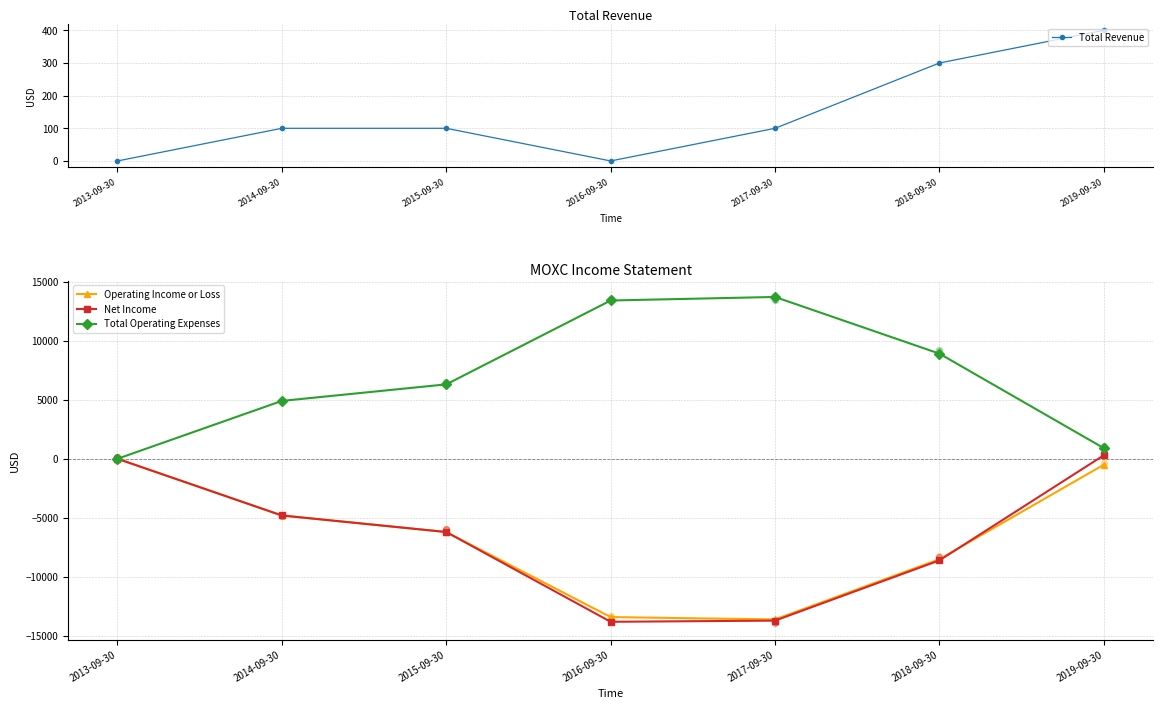

Is the value of Operating Income or Loss at 2018-09-30 greater than the value of Total Operating Expenses at 2015-09-30?

No